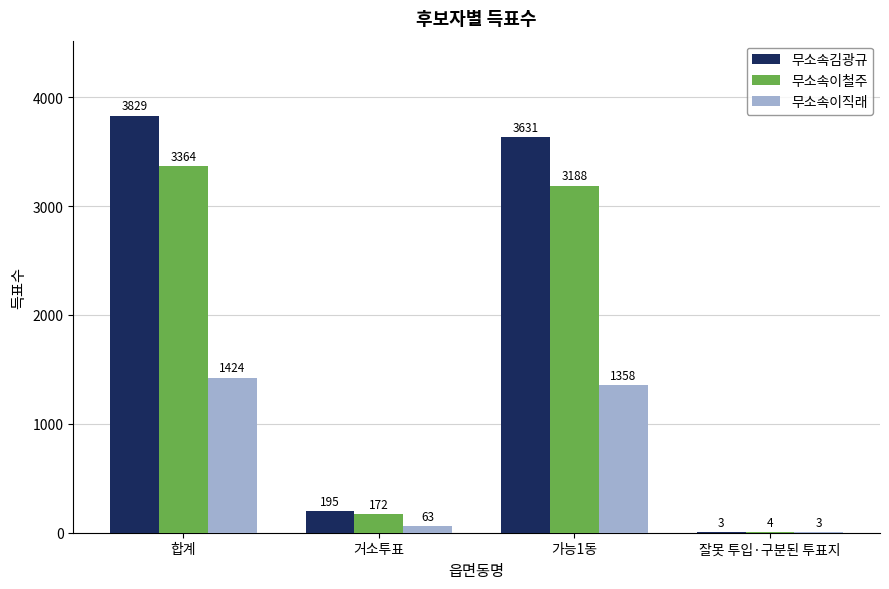

How many series are shown in this chart?

3